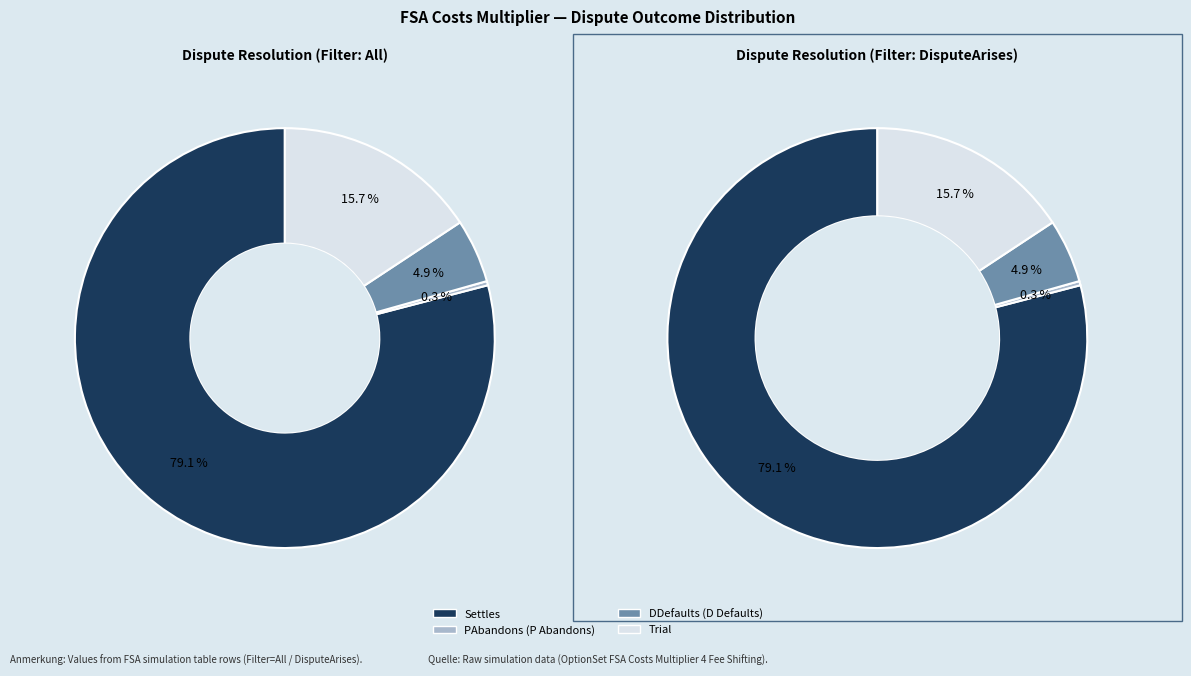

Which slice is the largest?

Settles